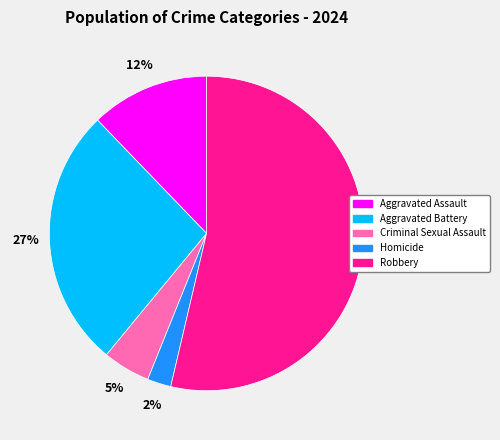

Approximately how many times larger is the value at Robbery compared to Aggravated Battery?

2.0